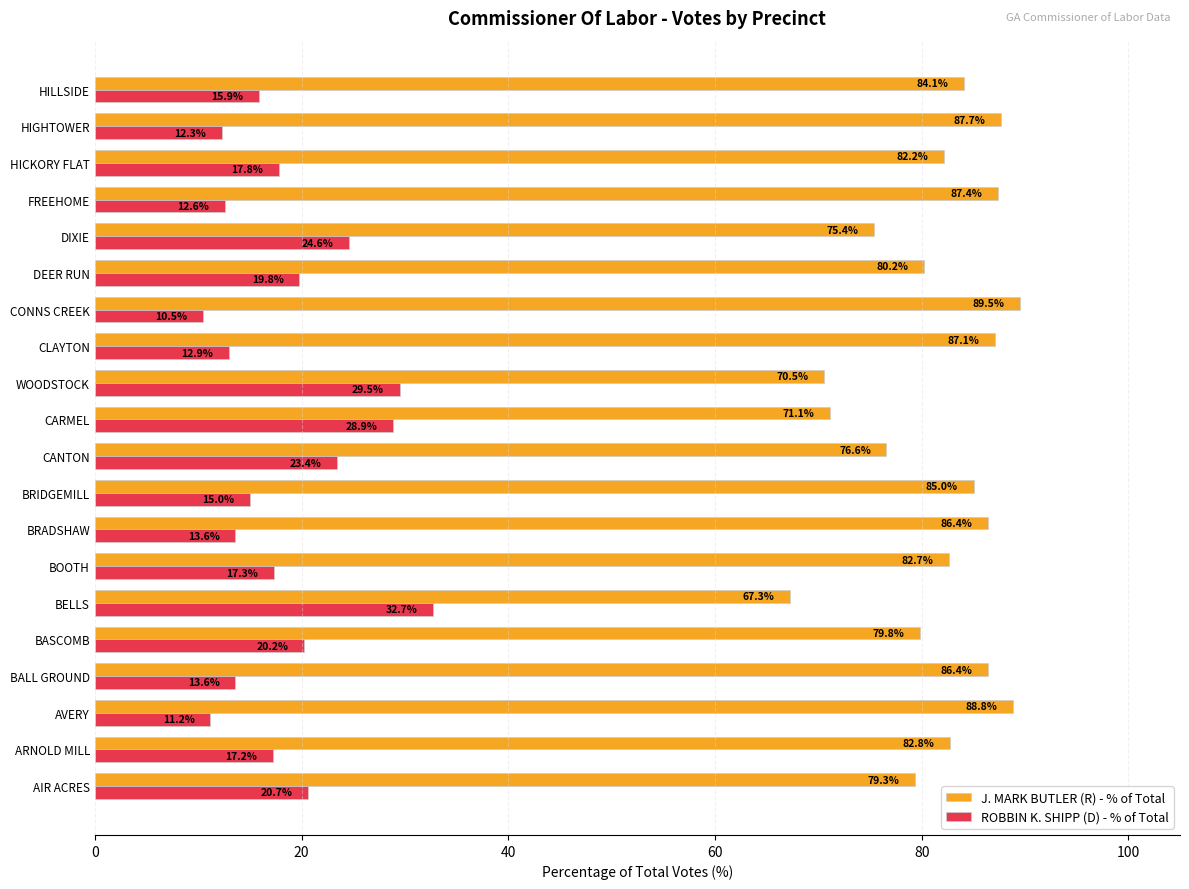

What is the difference between the J. MARK BUTLER (R) - % of Total values at BELLS and DIXIE?

8.1